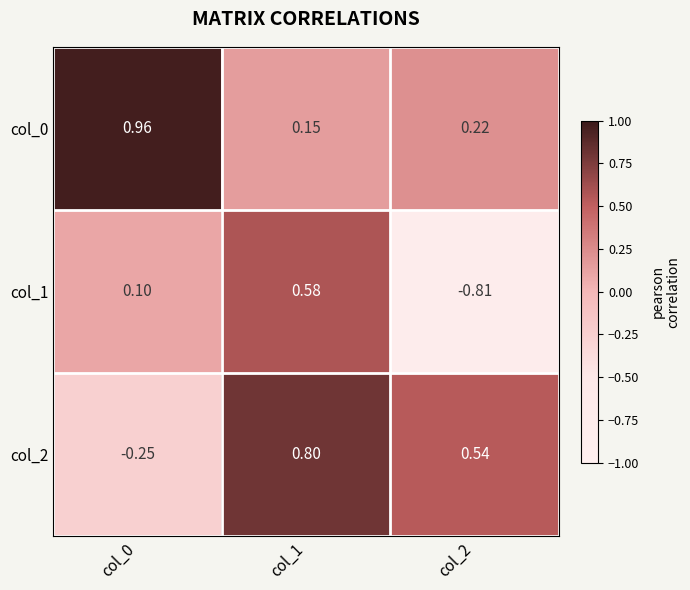

Is the value of col_1 at col_2 greater than the value of col_2 at col_1?

No